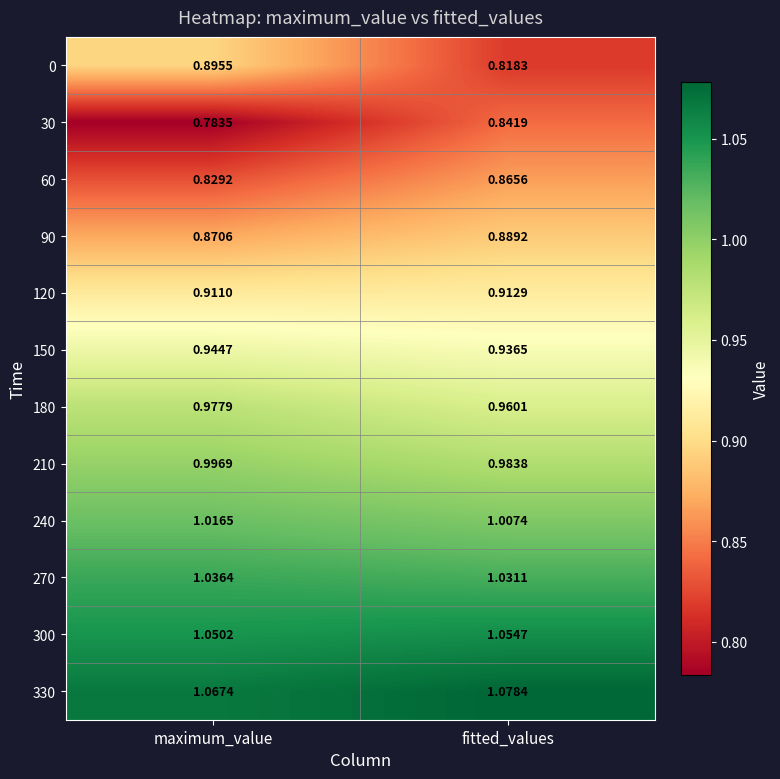

At which category does the chart reach its minimum across all series?

maximum_value